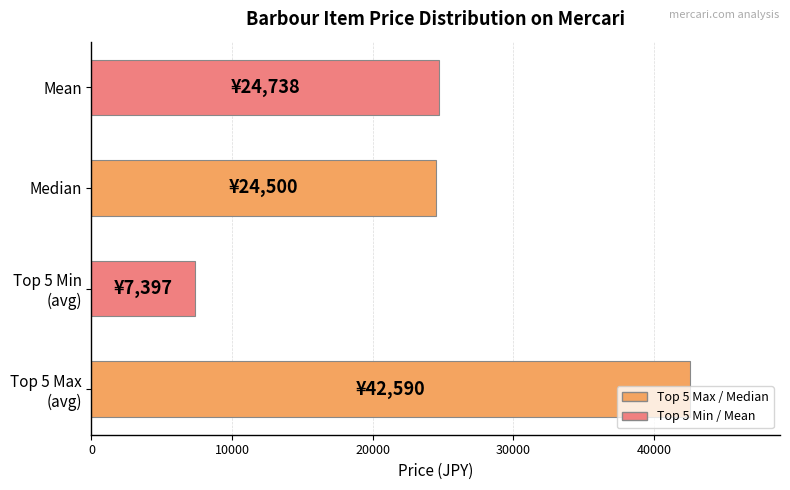

True or false: the data shows 24737.5 at Mean.

True